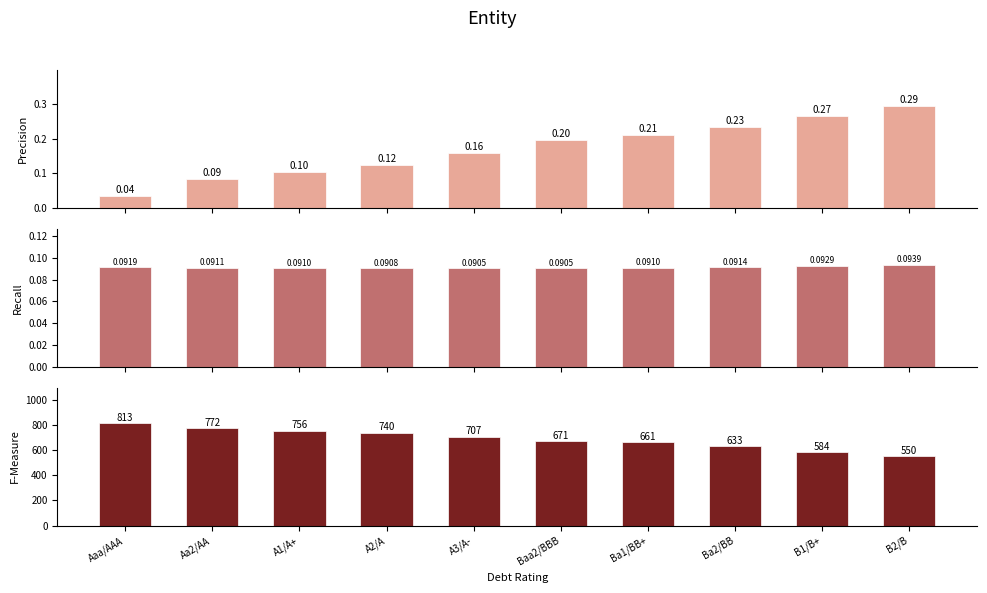

Are the bars horizontal?

No